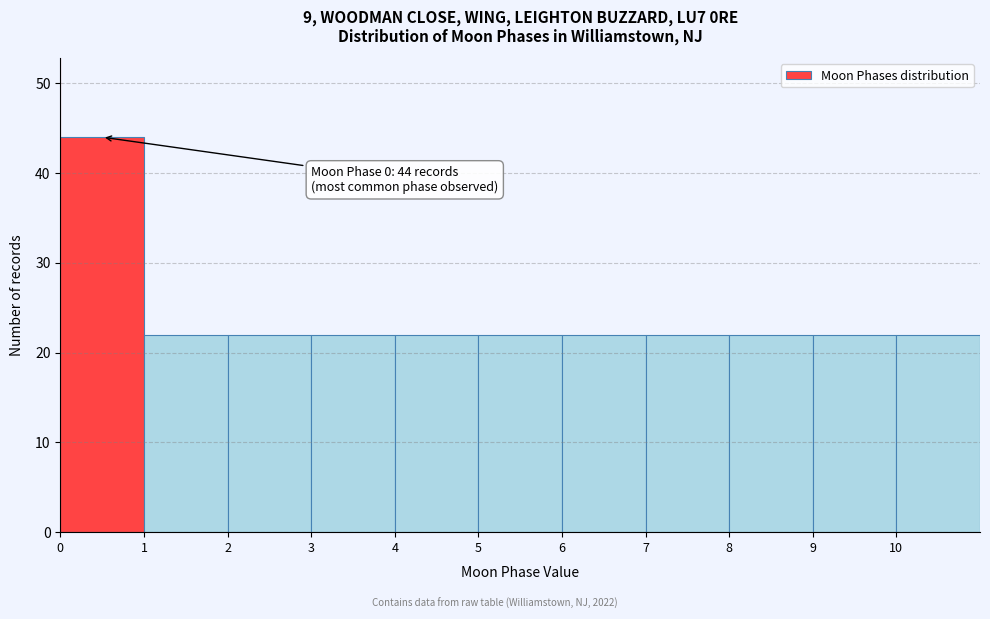

Over which range of the x-axis is the bar tallest?

0 to 1